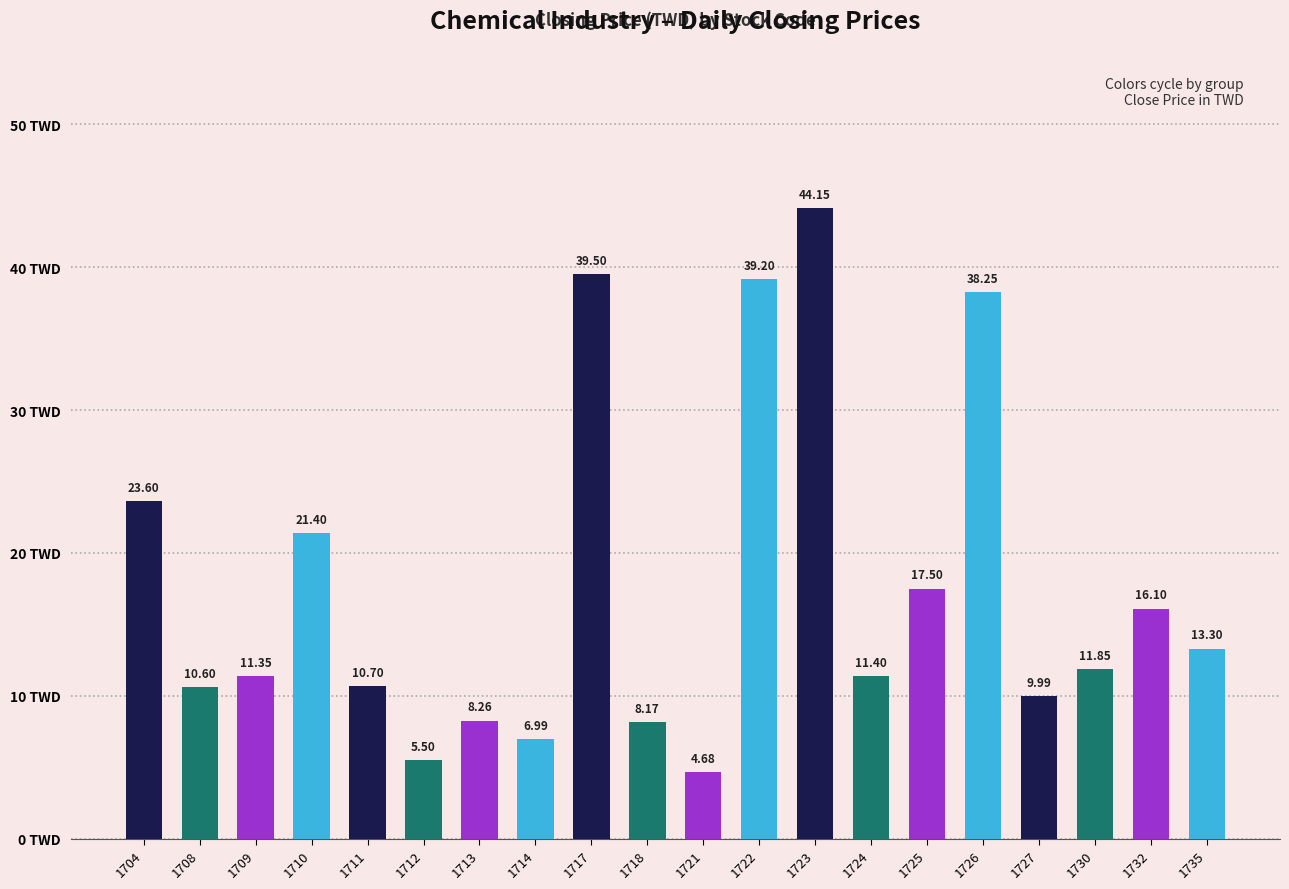

True or false: the data shows 17.5 at 1725.

True